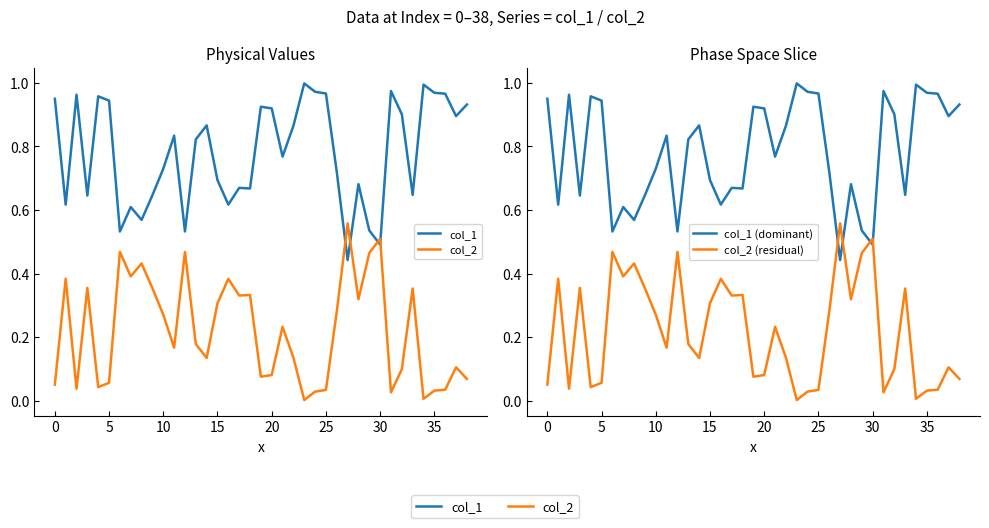

Where do col_1 (dominant) and col_2 (residual) first cross each other?

26 and 27